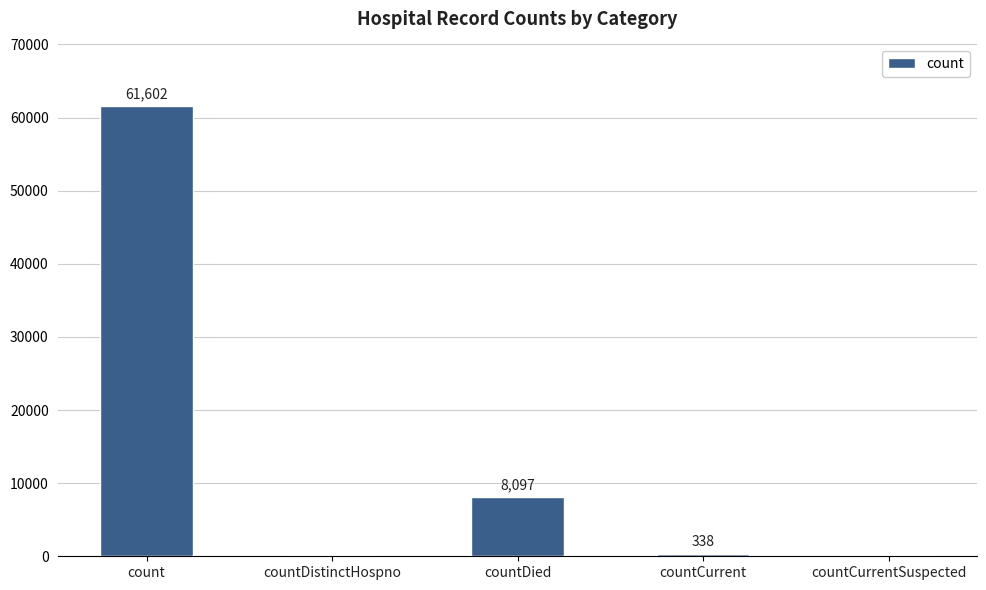

What is the change in value from countDistinctHospno to countDied?

+8097